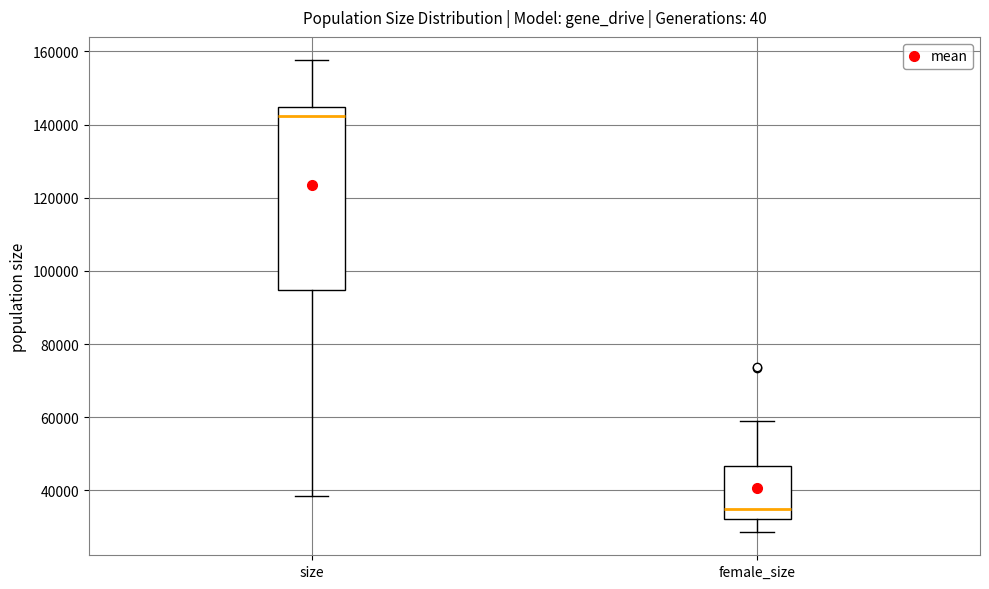

Reading left to right, read every box against the y-axis: the position of its median line, the range the box covers, and the ends of its whiskers. The values are not printed on the chart, so give them approximately, as read against the axis.

size: median 142000, box 94000 to 144000, whiskers 38000 to 158000
female_size: median 36000, box 32000 to 46000, whiskers 28000 to 60000